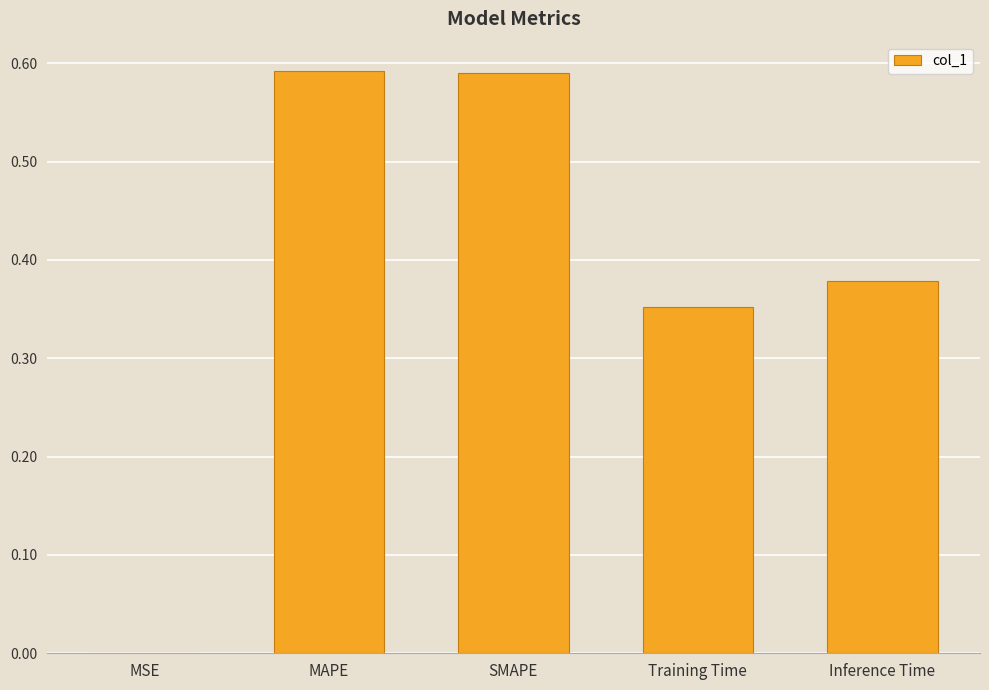

Which has a higher value, MSE or Training Time?

Training Time